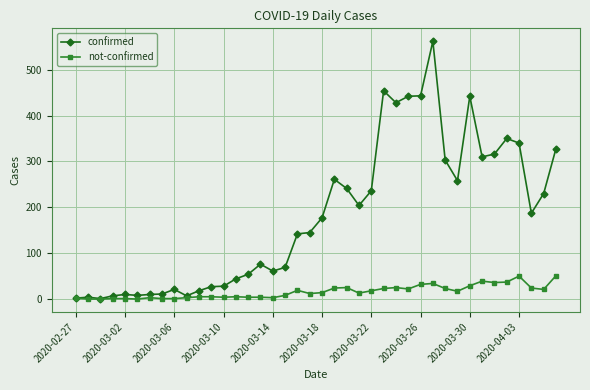

How many lines are shown in the chart?

2